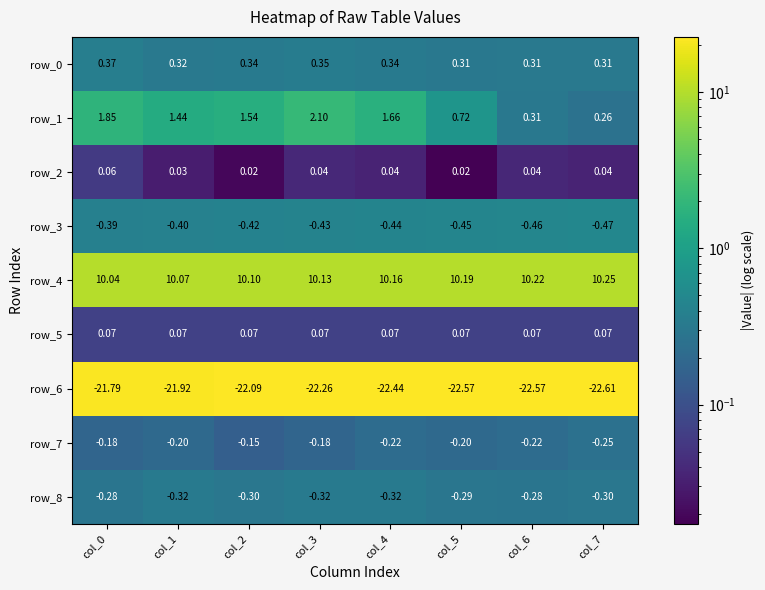

Which series has the largest range (max minus min)?

row_1